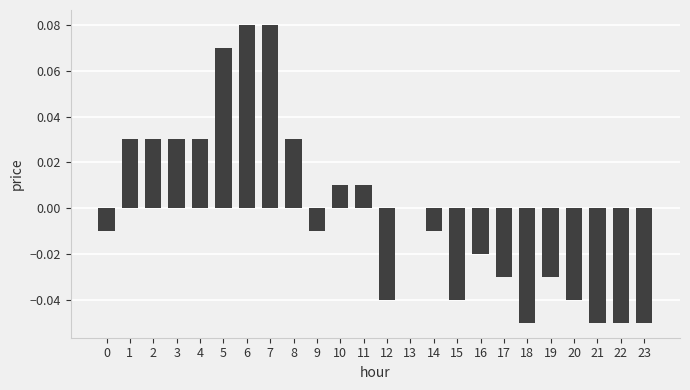

Are the bars horizontal?

No